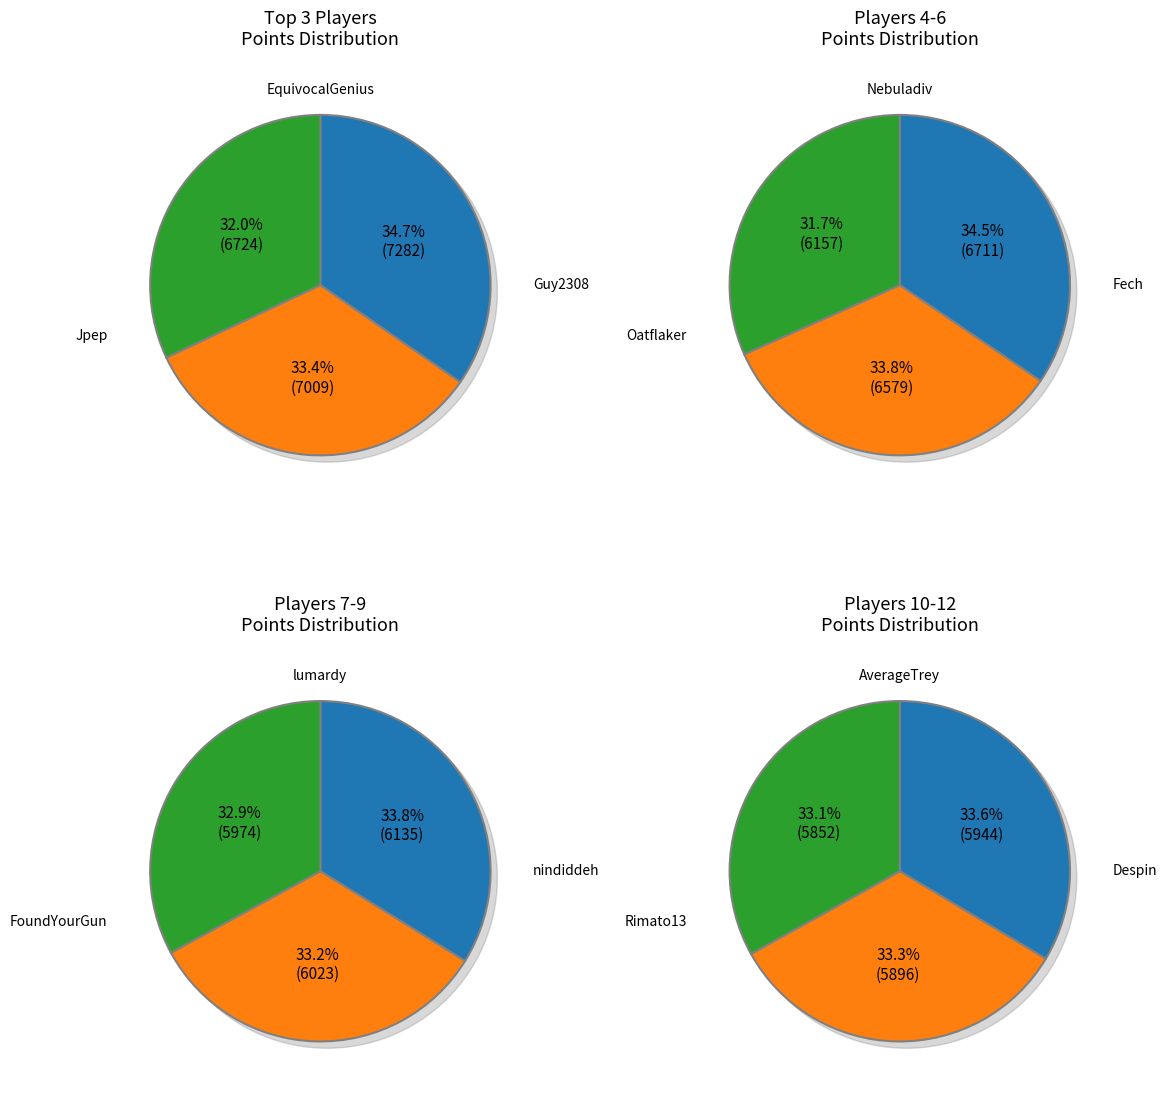

To the nearest percent, what is the difference between the nindiddeh and Nebuladiv slice percentages?

1%